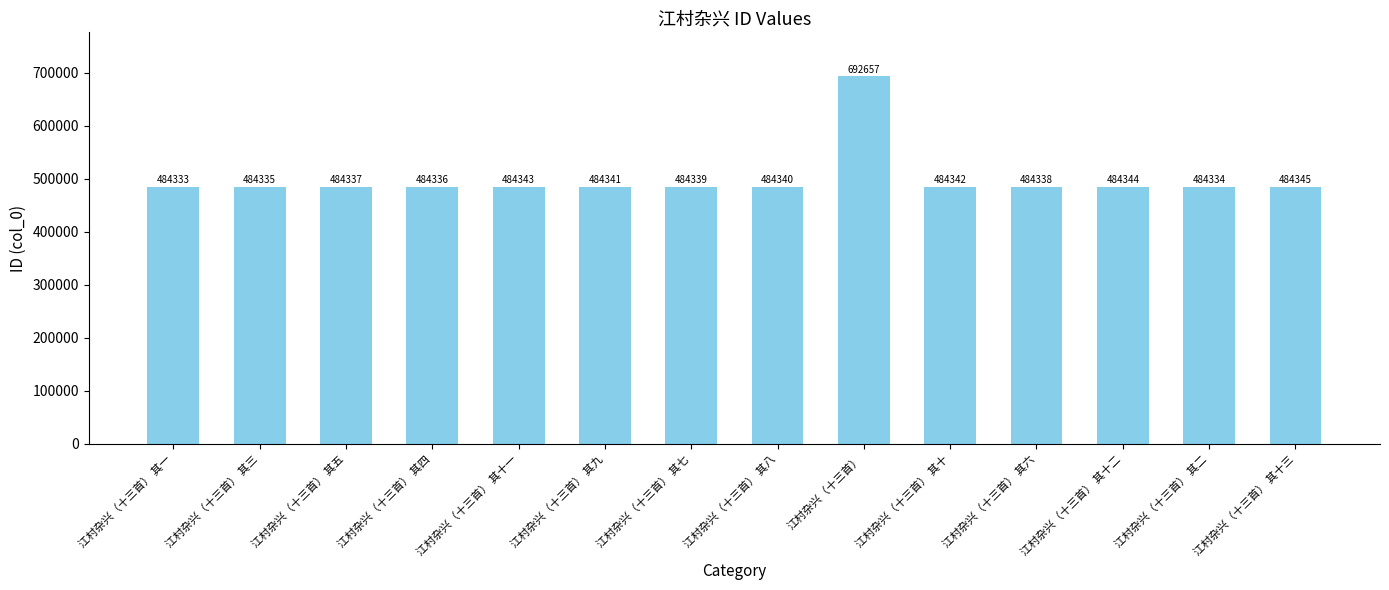

How many categories are shown in the chart?

14